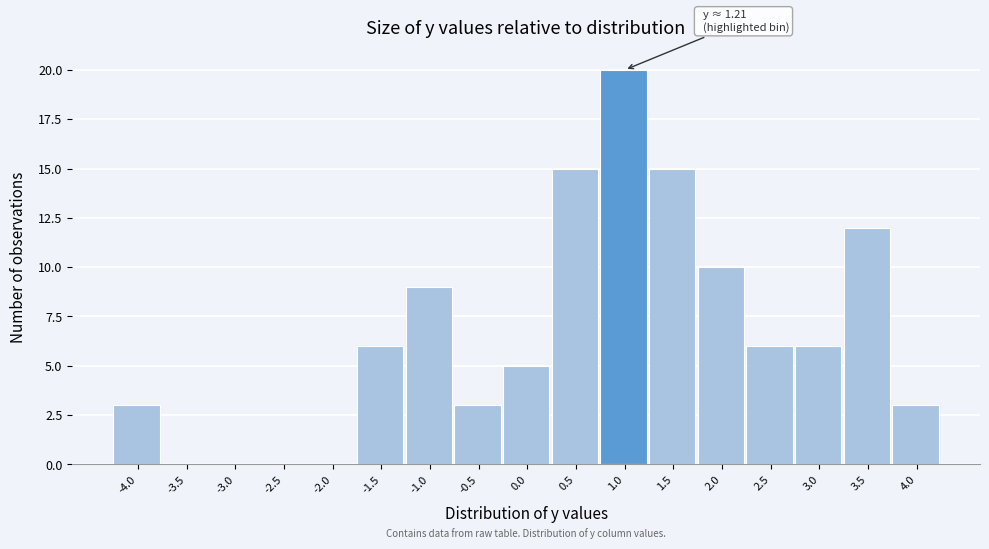

Reading left to right, extract all data points from this chart.

-4.0=3	-3.5=0	-3.0=0	-2.5=0	-2.0=0	-1.5=6	-1.0=9	-0.5=3	0.0=5	0.5=15	1.0=20	1.5=15	2.0=10	2.5=6	3.0=6	3.5=12	4.0=3